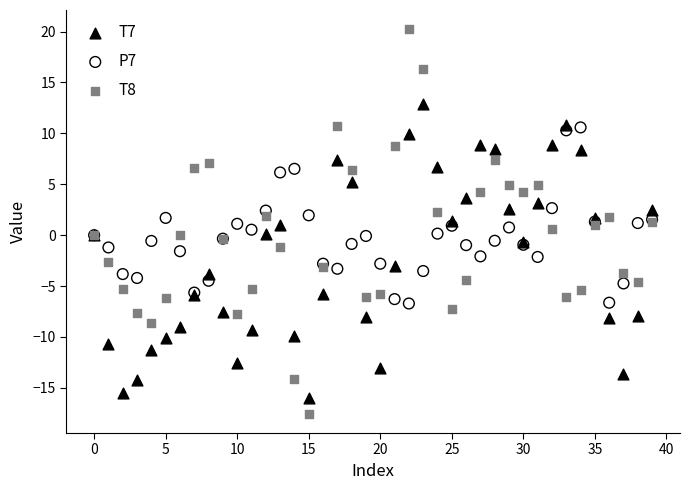

Which series has the largest Y range (max minus min)?

T8